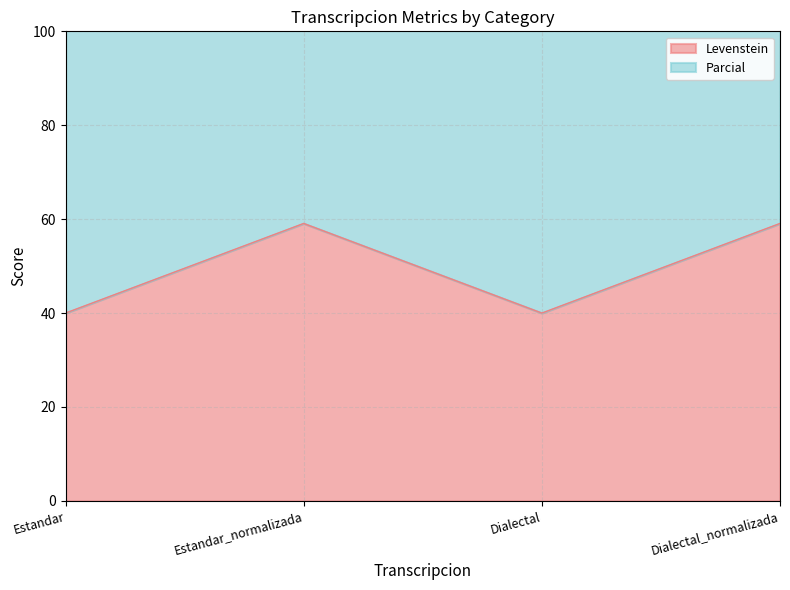

What is the value of the Parcial point at the 2nd from the left?

140.3